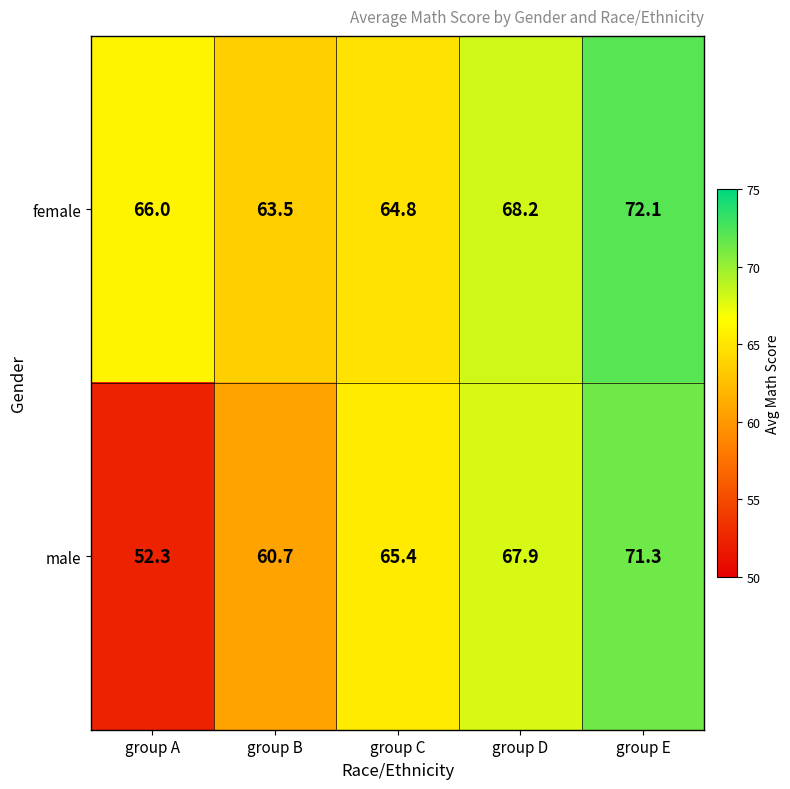

What is the average value of the male series?

63.5